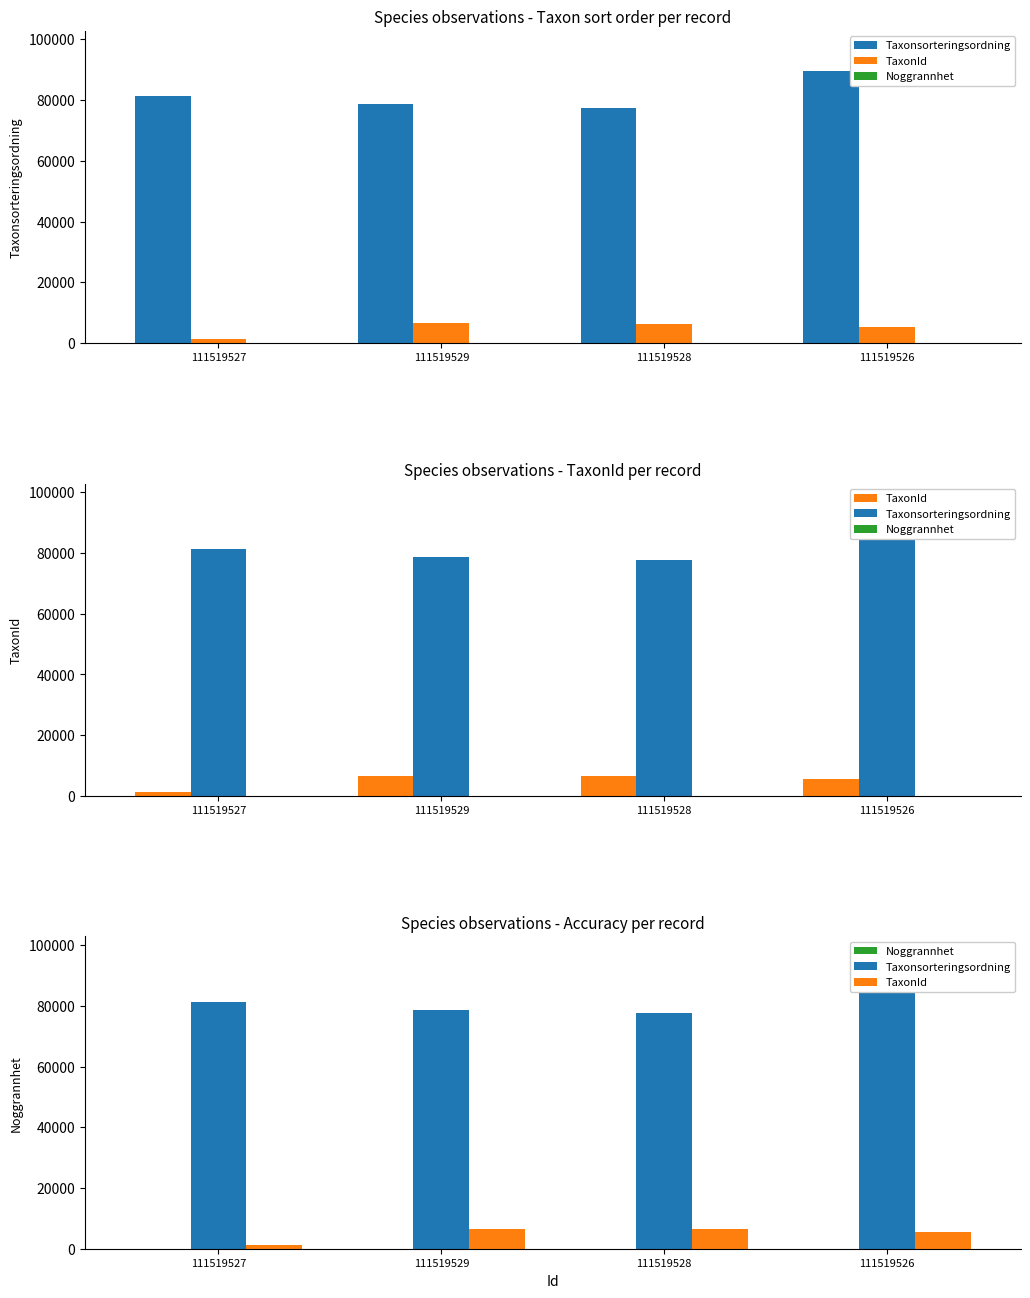

At which label is Noggrannhet closest to 10?

111519527